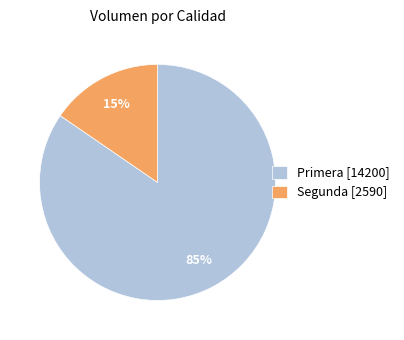

Which has a higher value, Segunda [2590] or Primera [14200]?

Primera [14200]